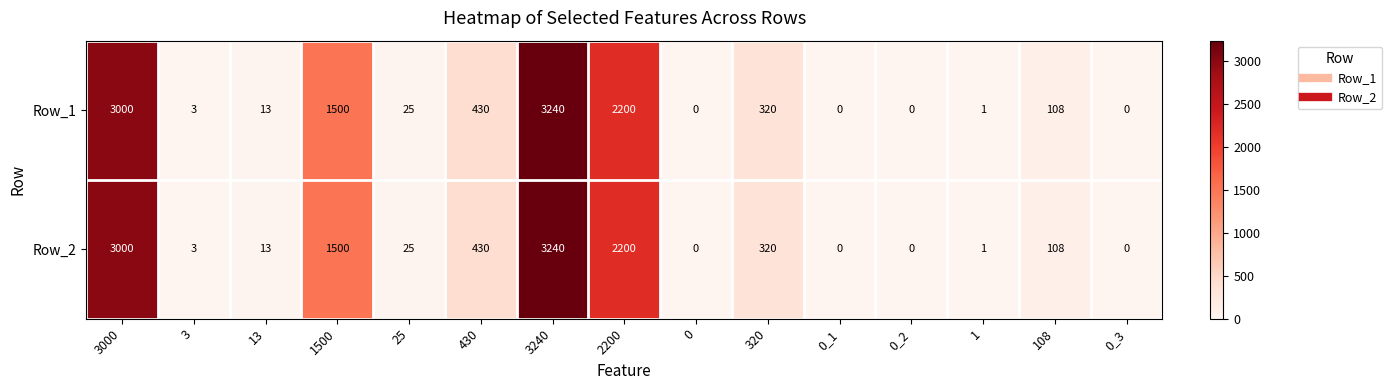

At how many categories does at least one series exceed 2032?

3